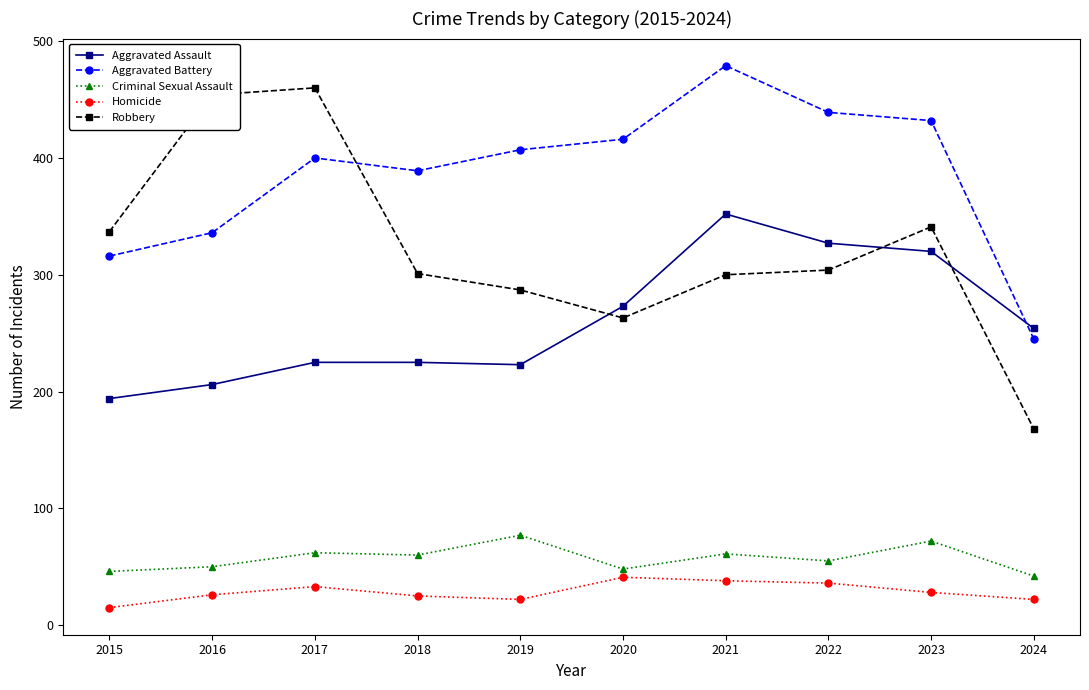

The Homicide series shows 28 at 2023. True or false?

True